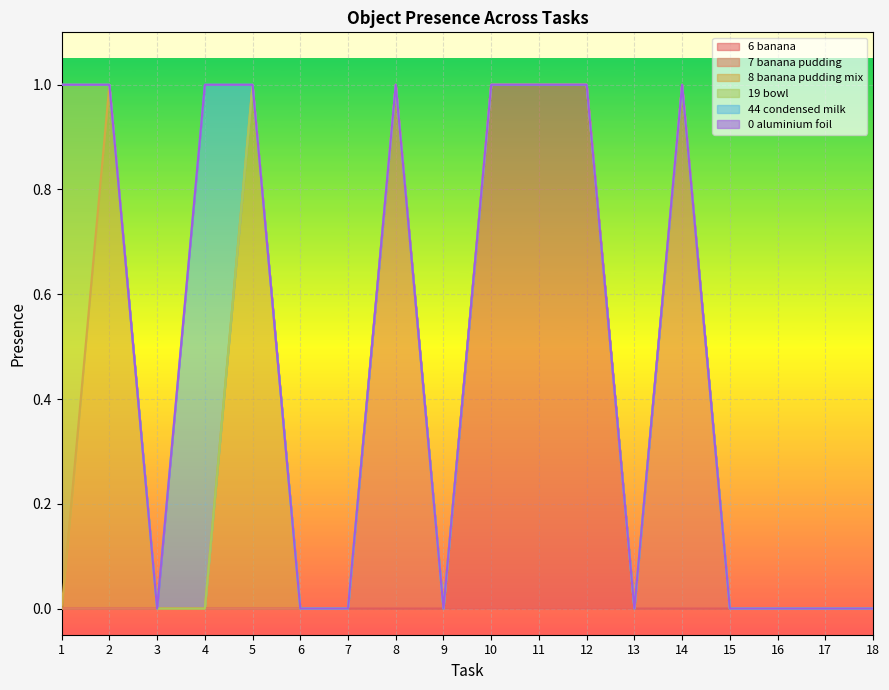

At which category does Object_44_condensed milk reach its first local peak?

4